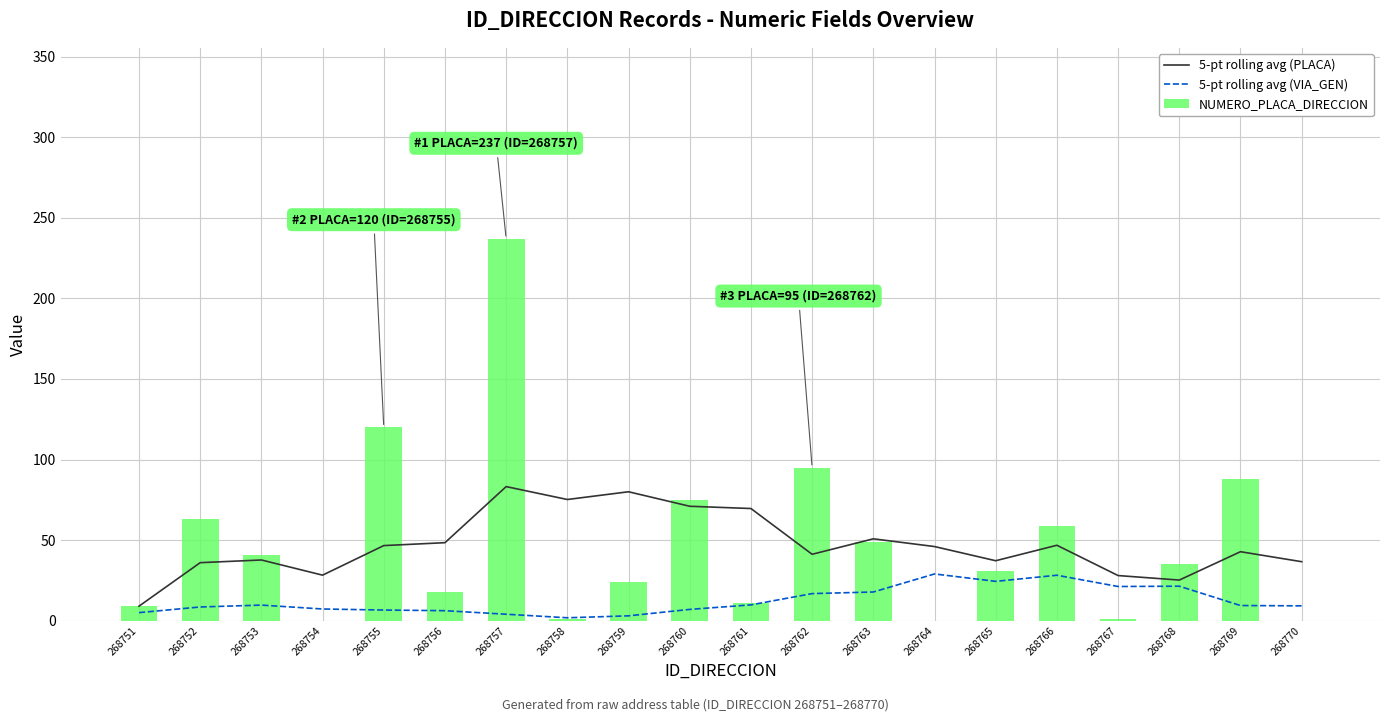

The value of 5-pt rolling avg (VIA_GEN) at 268754 is 7.2. True or false?

True